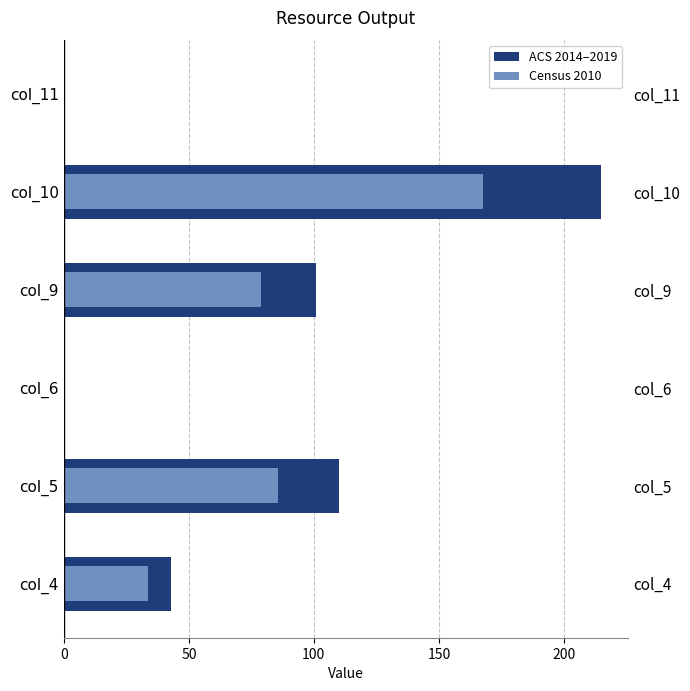

Rank the series at col_10 from highest to lowest value.

ACS 2014–2019, Census 2010